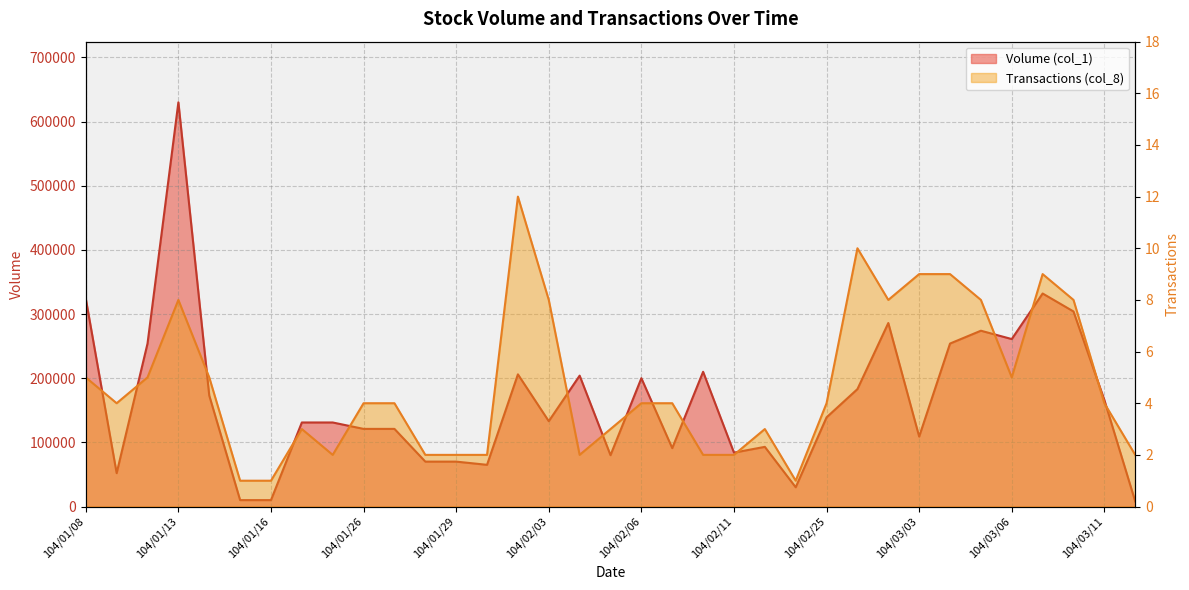

At which label is Volume (col_1) closest to 319000?

104/01/08